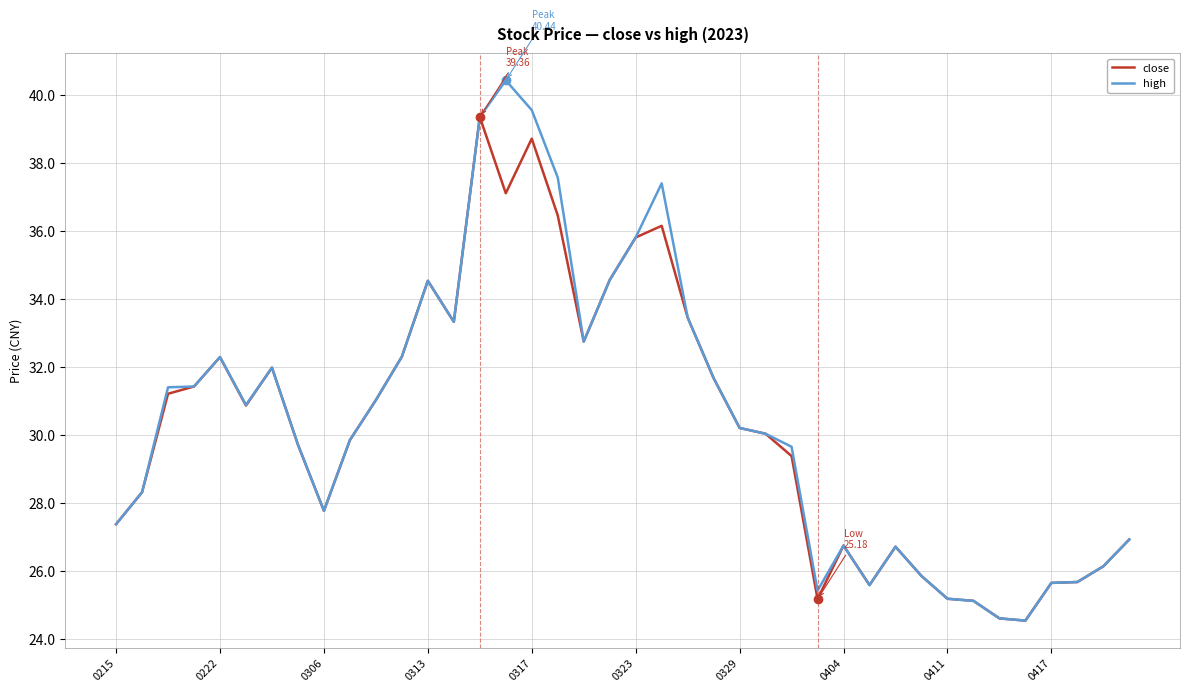

Which series has the widest spread of values?

high